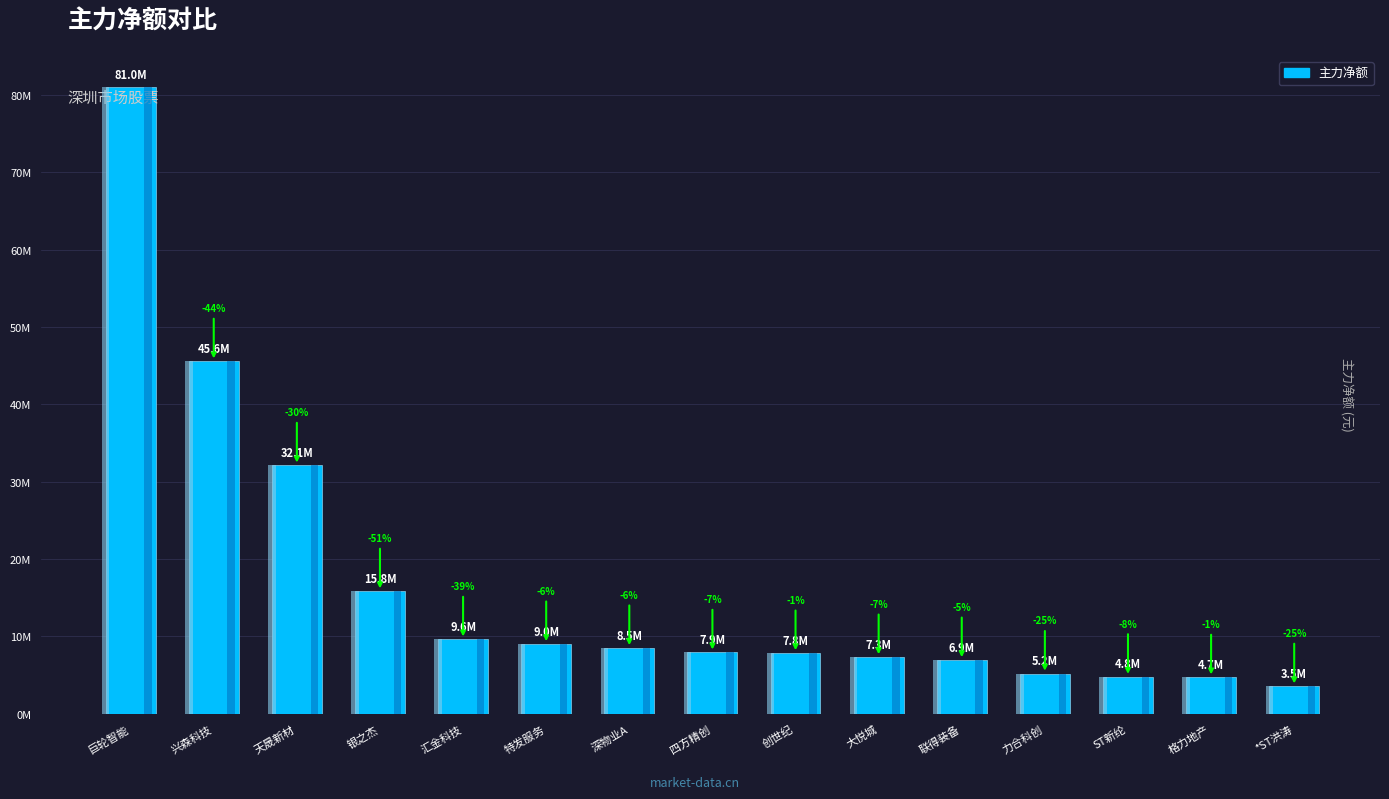

What is the average value?

16651673